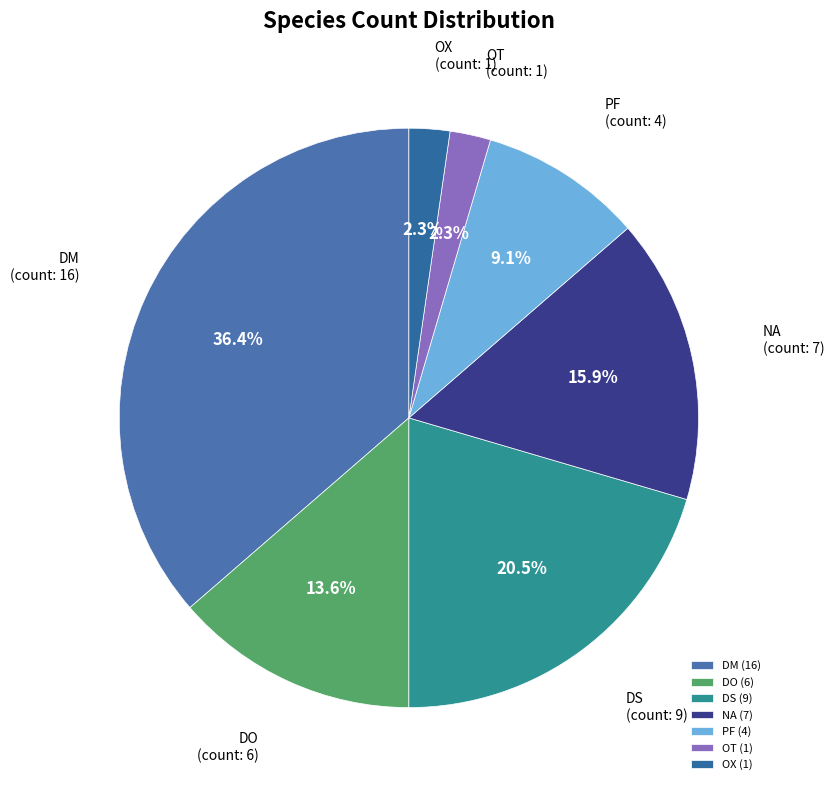

To the nearest percent, what portion does OT represent?

2%